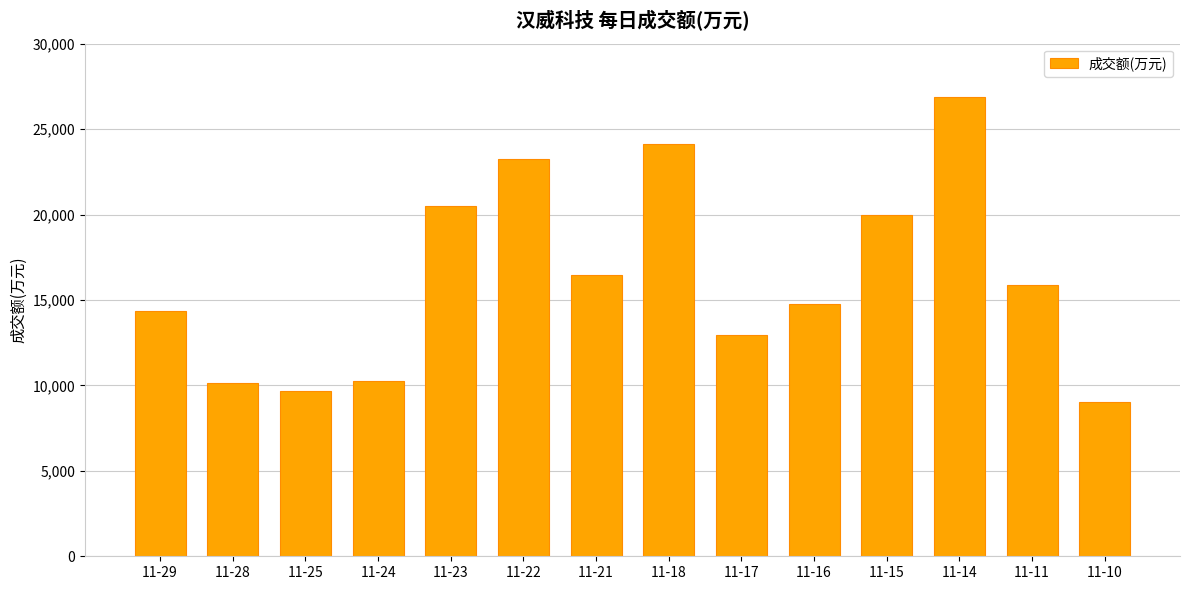

Read the value at 11-16.

14783